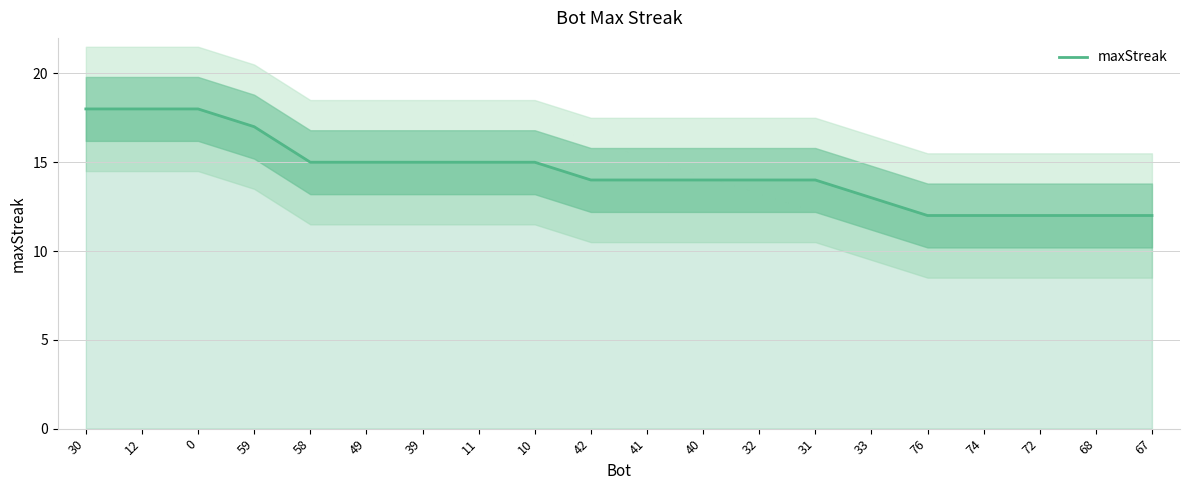

What is the label of the 20th point from the right?

30